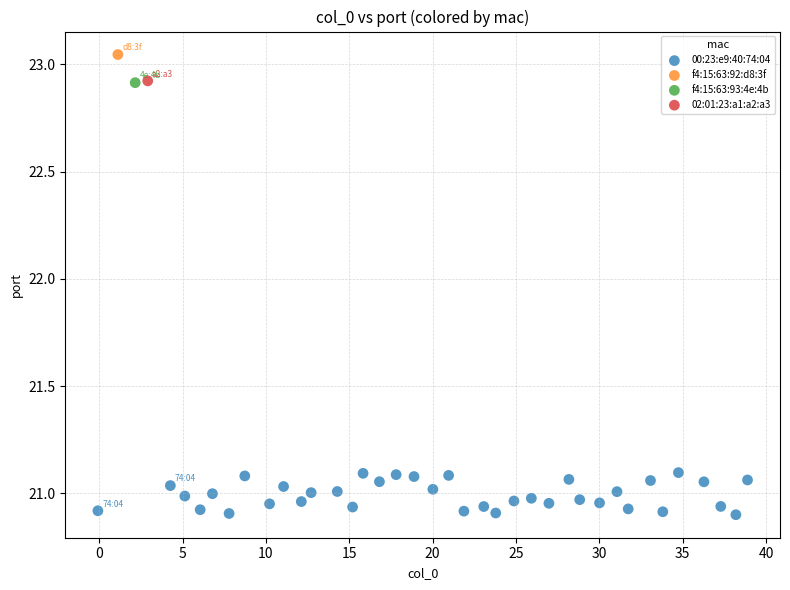

What are all the series names shown in the legend?

00:23:e9:40:74:04, f4:15:63:92:d8:3f, f4:15:63:93:4e:4b, 02:01:23:a1:a2:a3